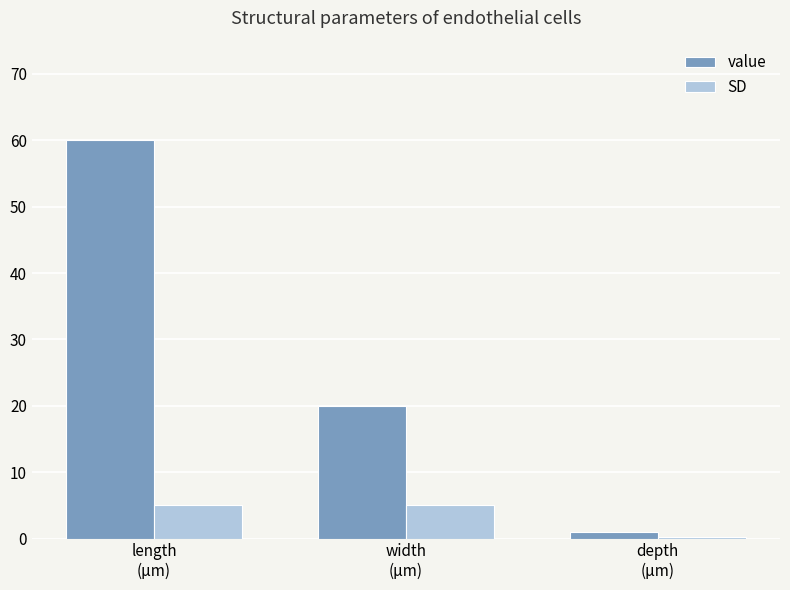

How many data points in SD are less than 5?

1